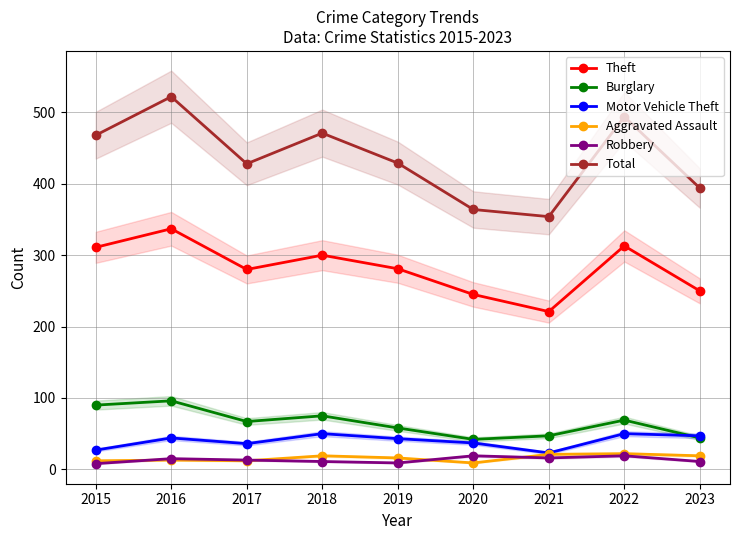

True or false: Burglary and Theft intersect in this chart.

False